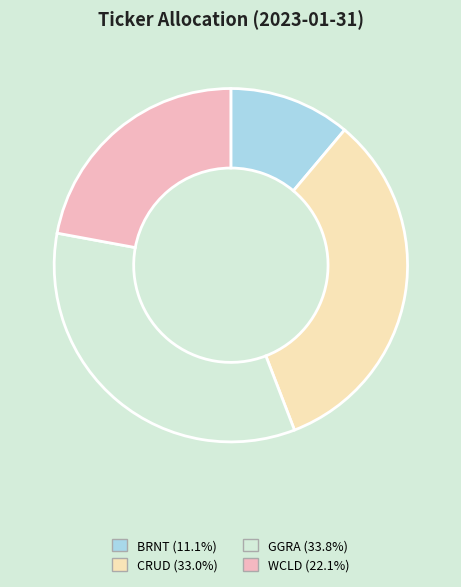

Combined, do WCLD (22.1%) and CRUD (33.0%) account for over 50%?

Yes